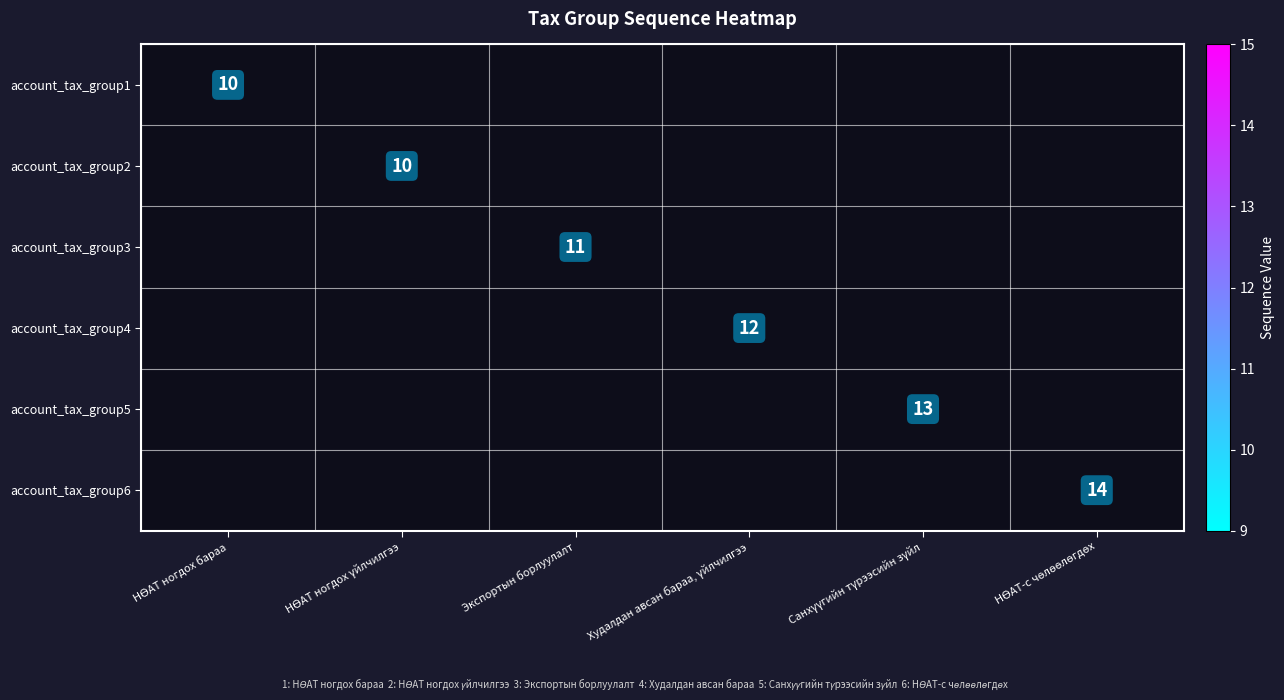

Is the value of account_tax_group3 at НӨАТ-с чөлөөлөгдөх greater than the value of account_tax_group2 at Экспортын борлуулалт?

No